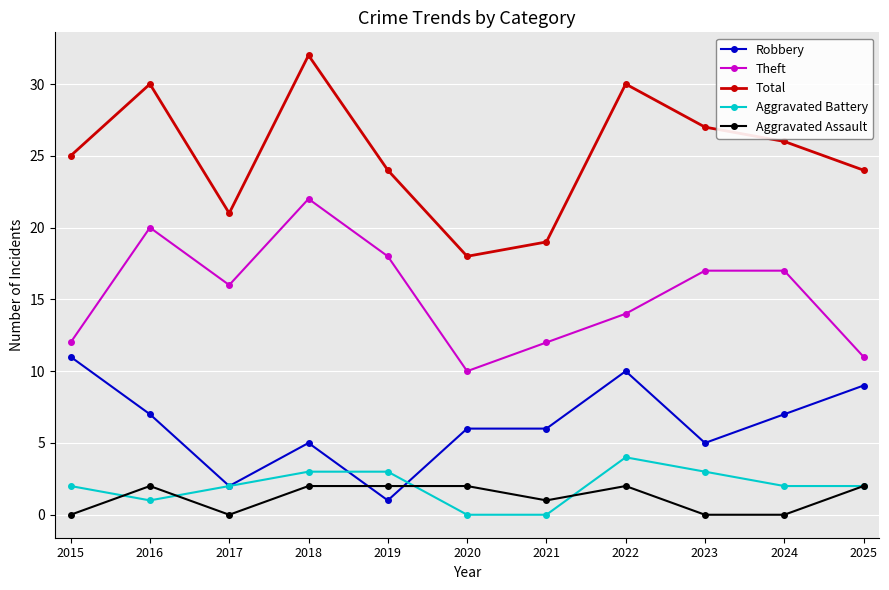

What is the difference between the maximum and second lowest values in the Robbery series?

9